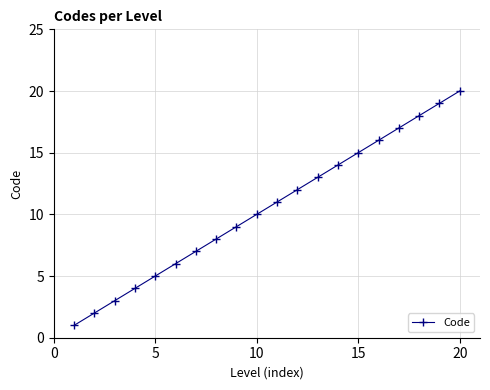

True or false: there are more than 0 points higher than both neighbors.

False